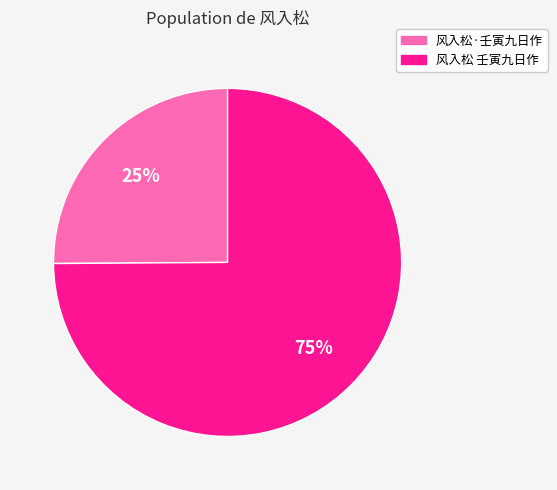

Rank the categories by value from highest to lowest.

风入松 壬寅九日作, 风入松·壬寅九日作